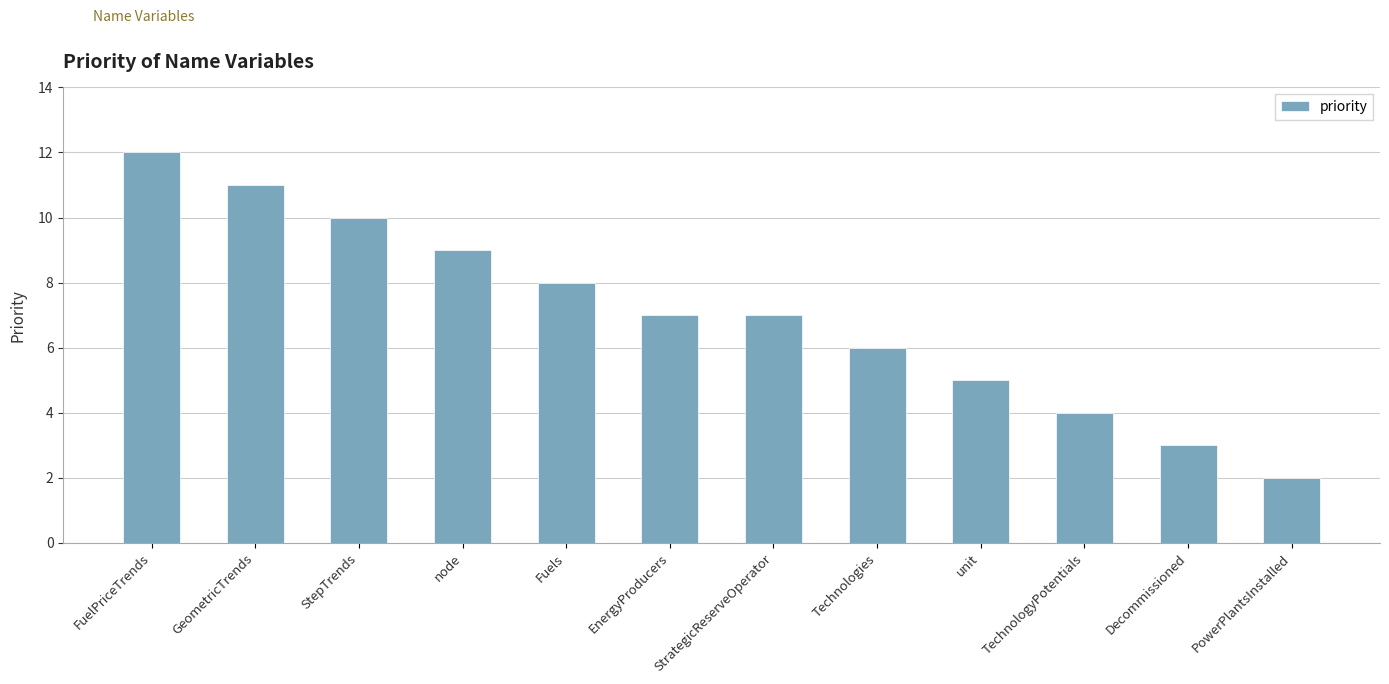

What is the value of the 10th bar from the left?

4